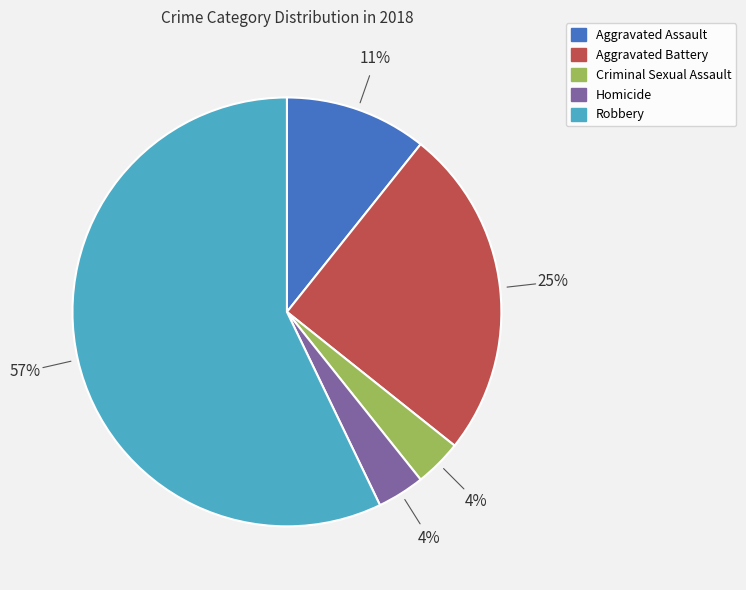

To the nearest percent, what is the average slice percentage?

20%